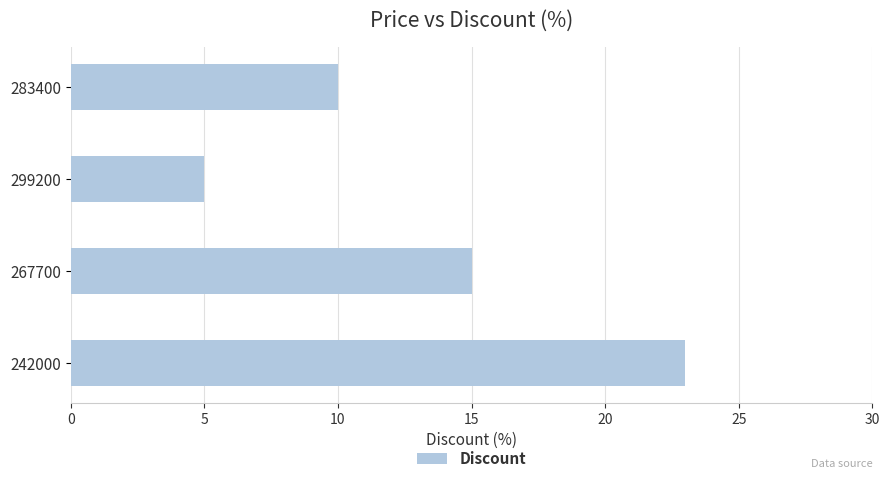

How many bars are there in total?

4